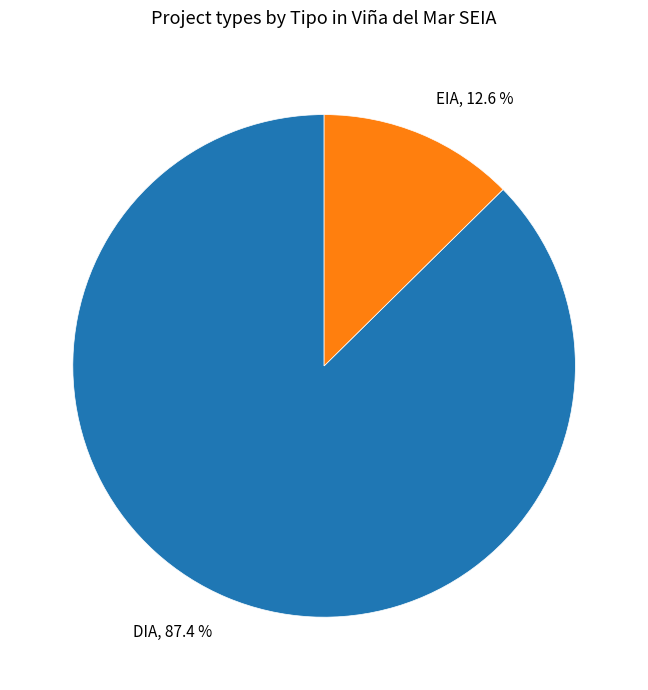

Which has a higher value, EIA or DIA?

DIA